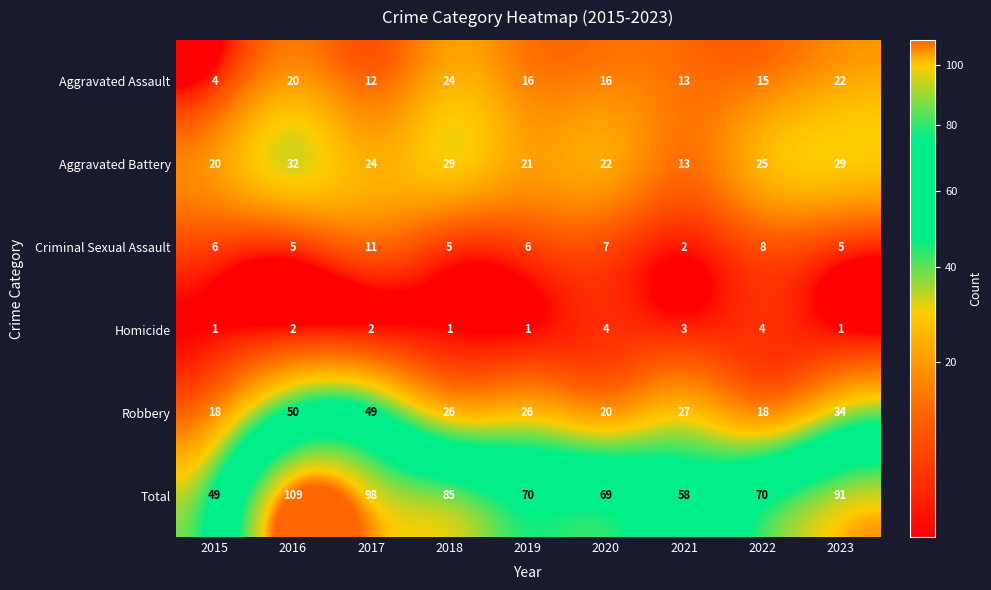

How many data points in Total are less than 70?

3